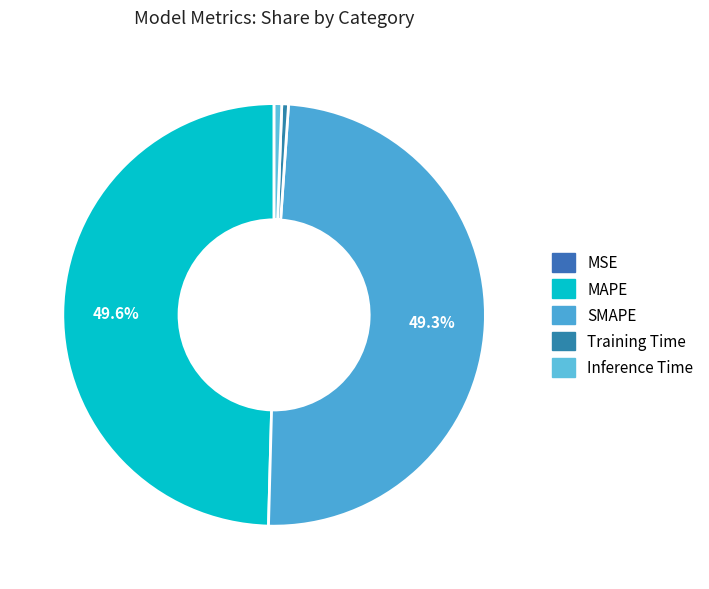

The MAPE slice represents 50% of the pie. True or false?

True